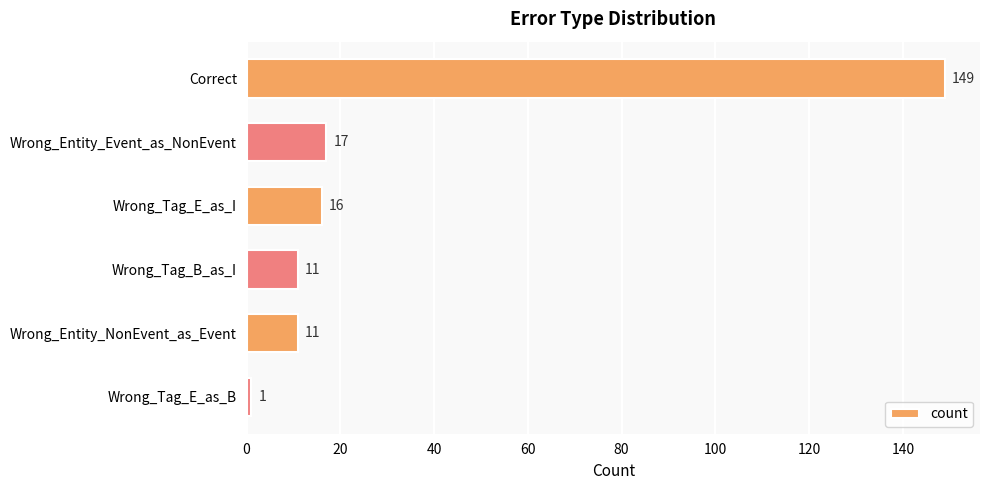

What is the average value?

34